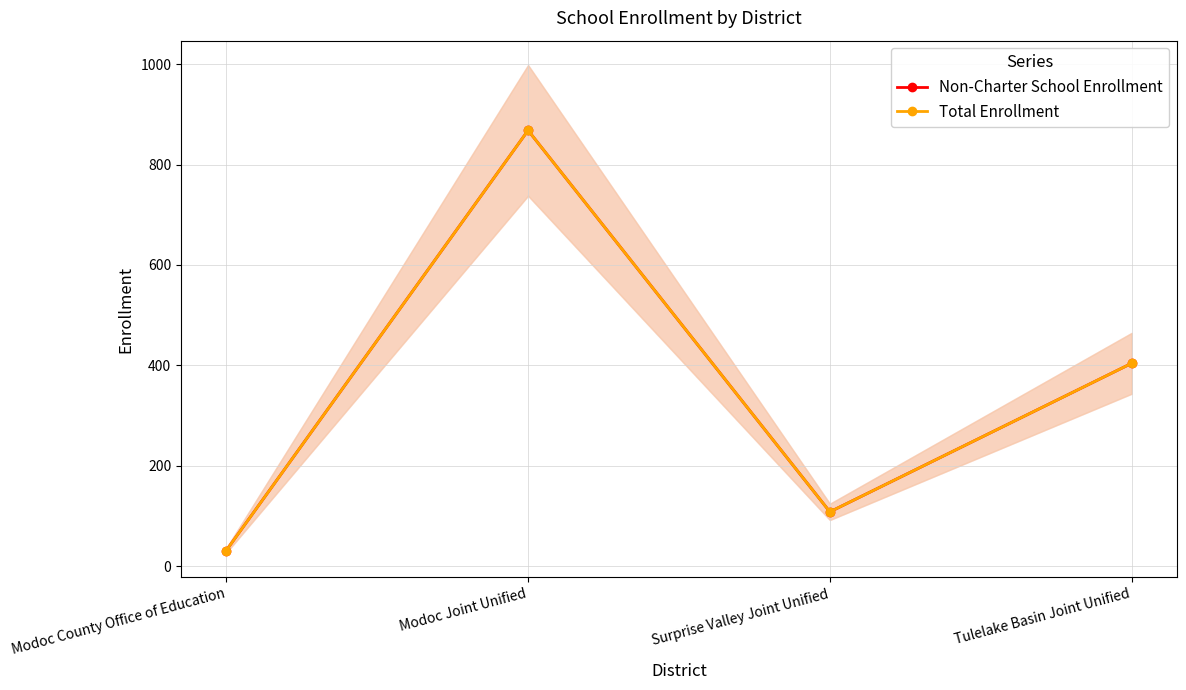

How many data points in Non-Charter School Enrollment are above 404?

1